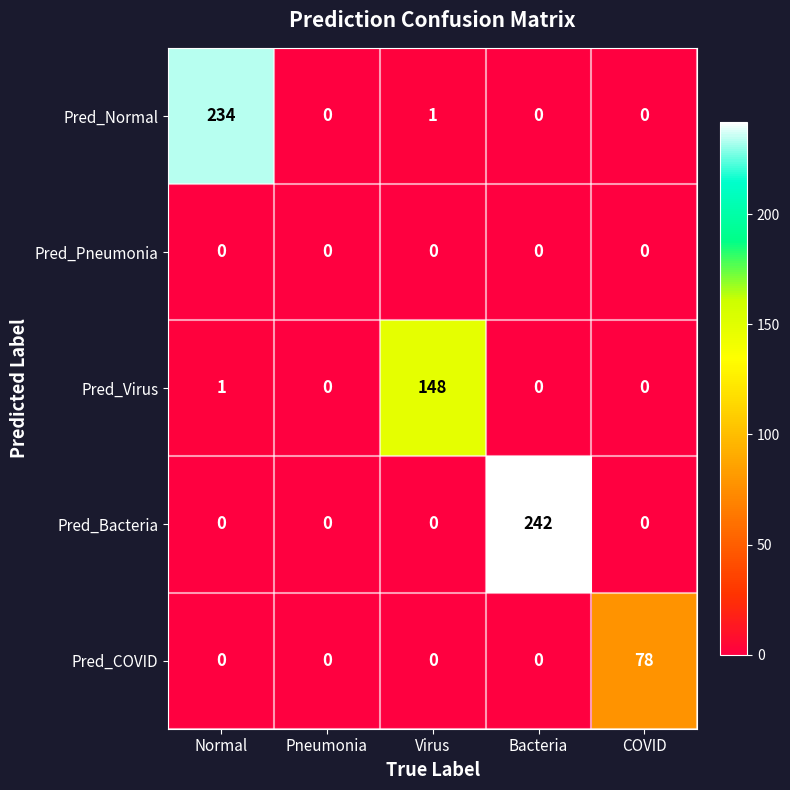

Reading right to left, what are all the values shown in this chart?

Pred_Normal: 0	0	1	0	234
Pred_Pneumonia: 0	0	0	0	0
Pred_Virus: 0	0	148	0	1
Pred_Bacteria: 0	242	0	0	0
Pred_COVID: 78	0	0	0	0